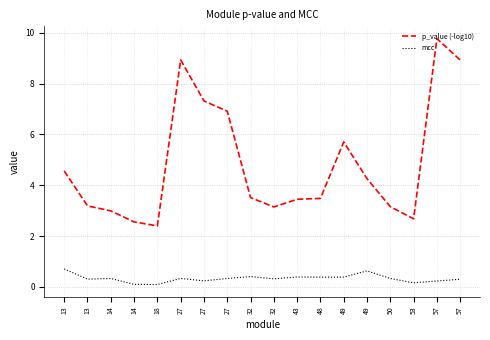

How many categories are shown in the chart?

18